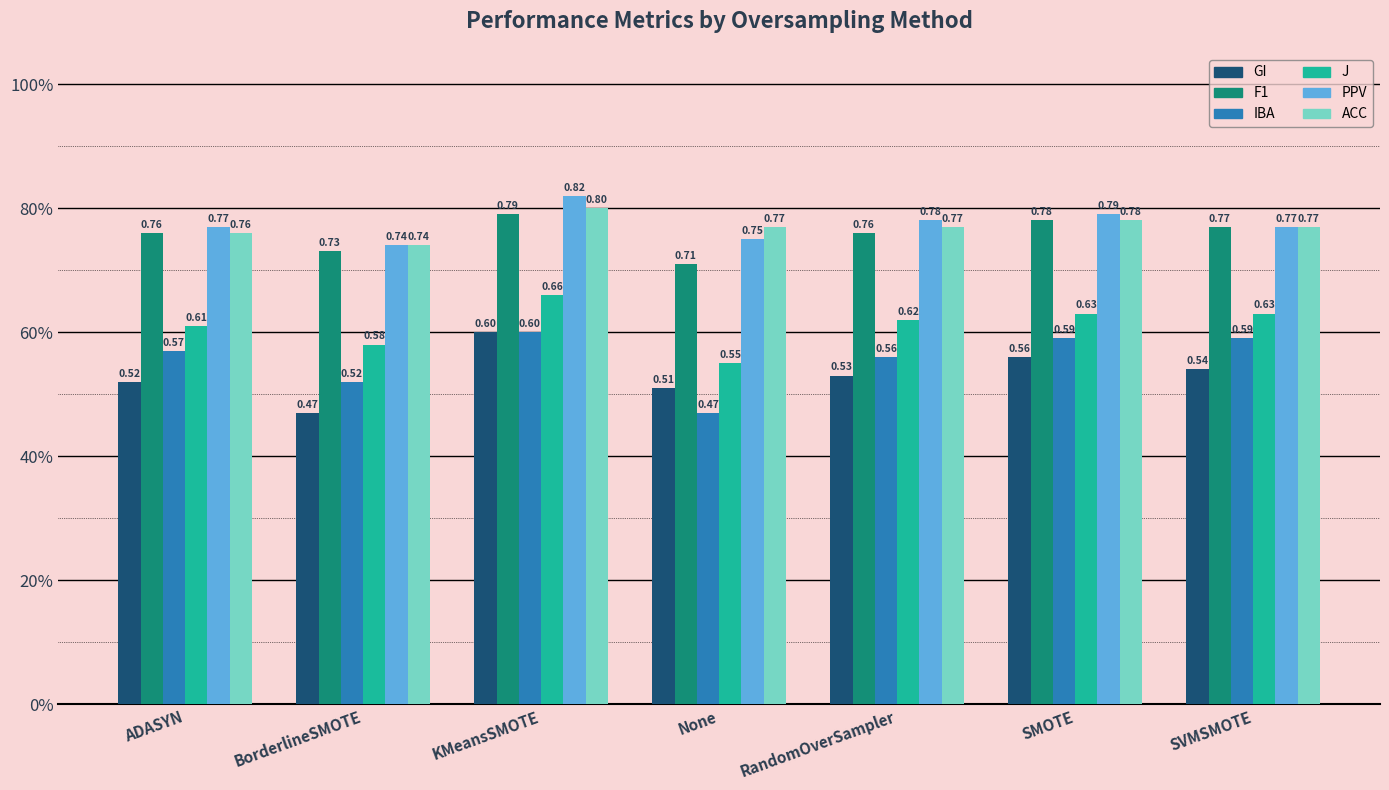

Are the bars horizontal?

No